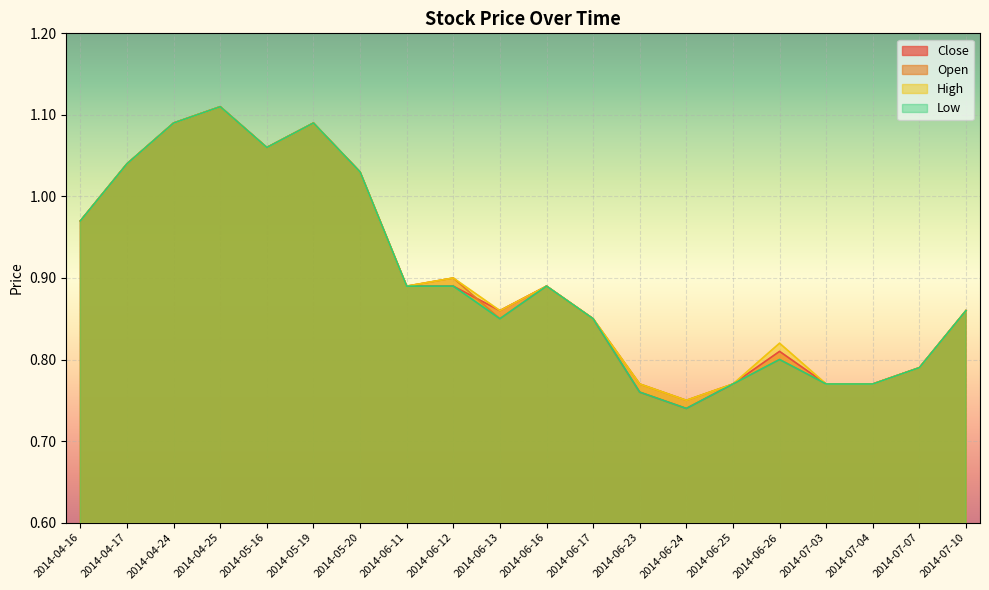

How many lines are shown in the chart?

4